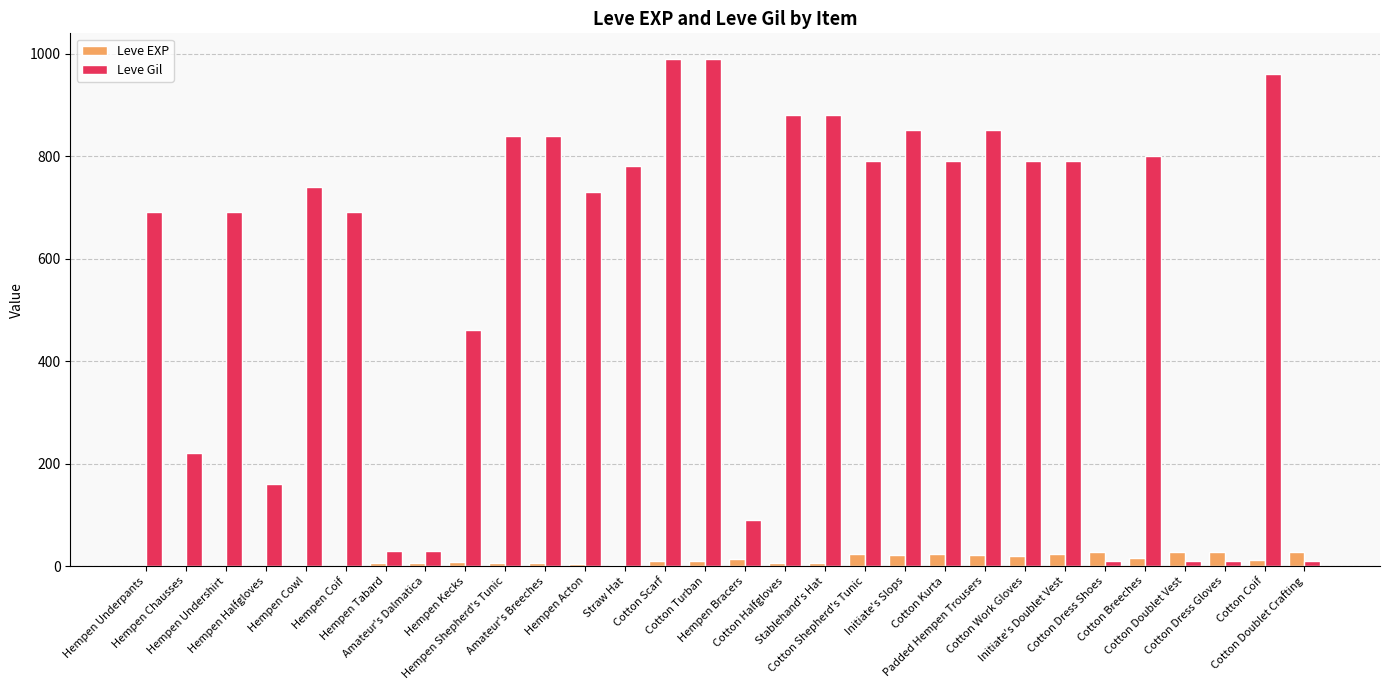

Between Hempen Cowl and Cotton Halfgloves, which series saw the biggest shift?

Leve Gil